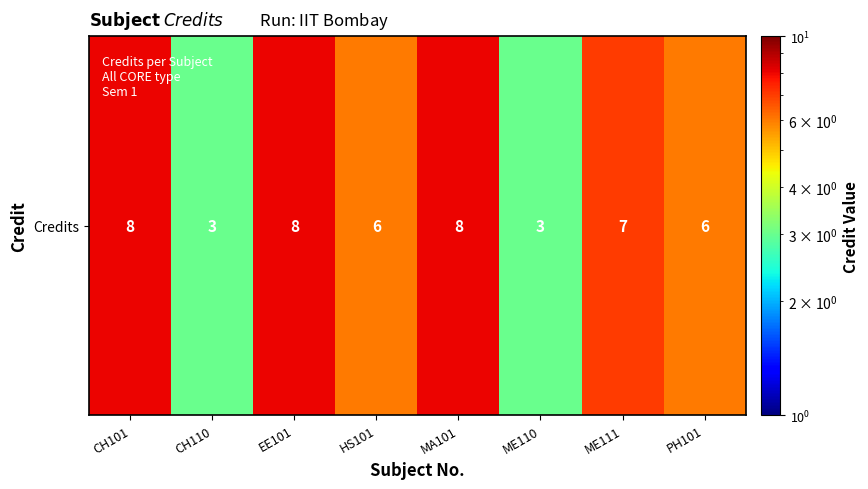

Reading right to left, list all the values displayed in this chart.

6	7	3	8	6	8	3	8